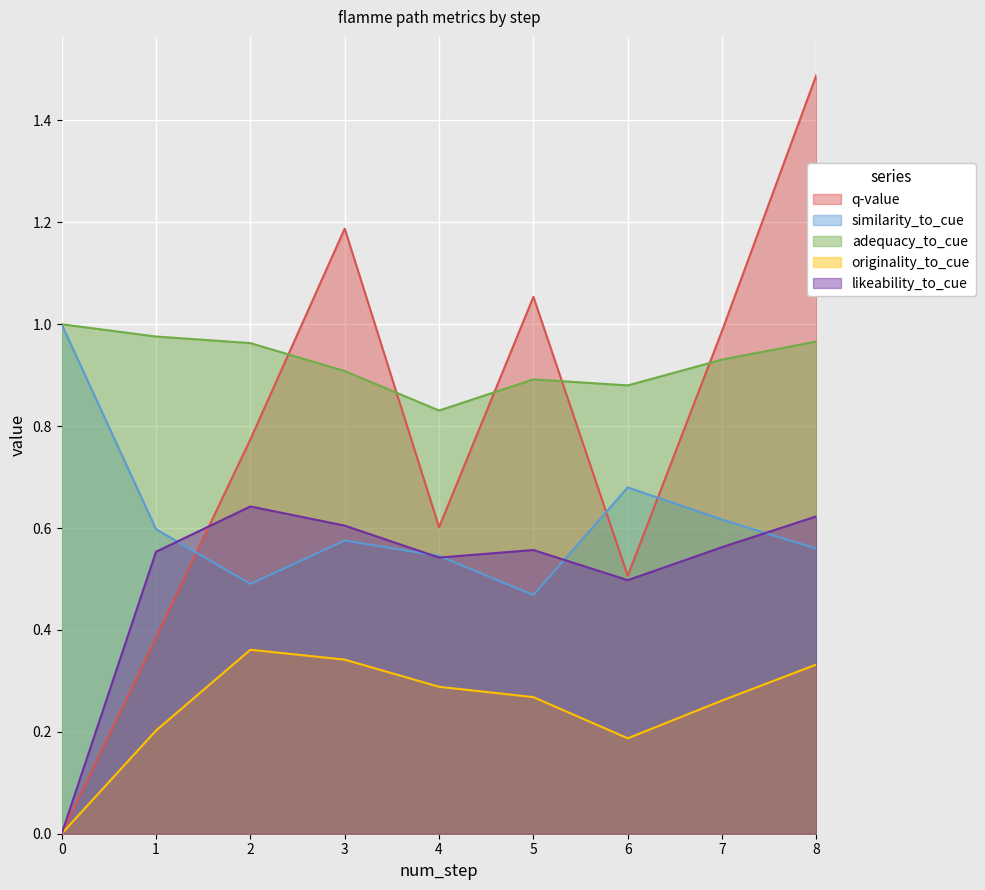

What is the difference between the maximum and second lowest values in the originality_to_cue series?

0.2